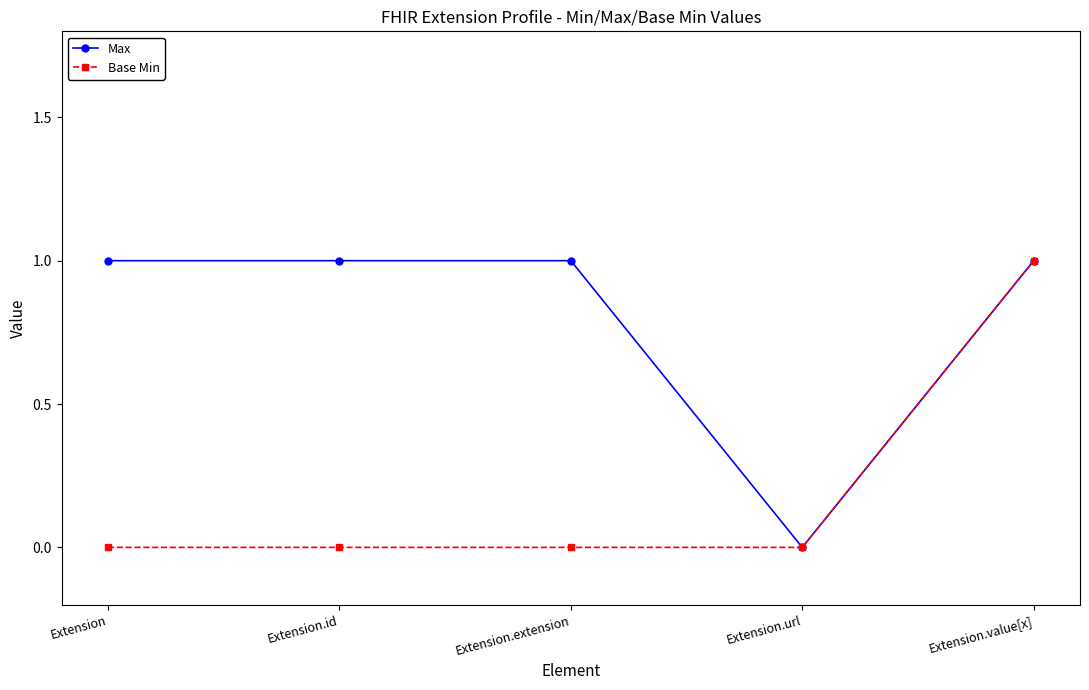

What is the average value of the Max series?

1